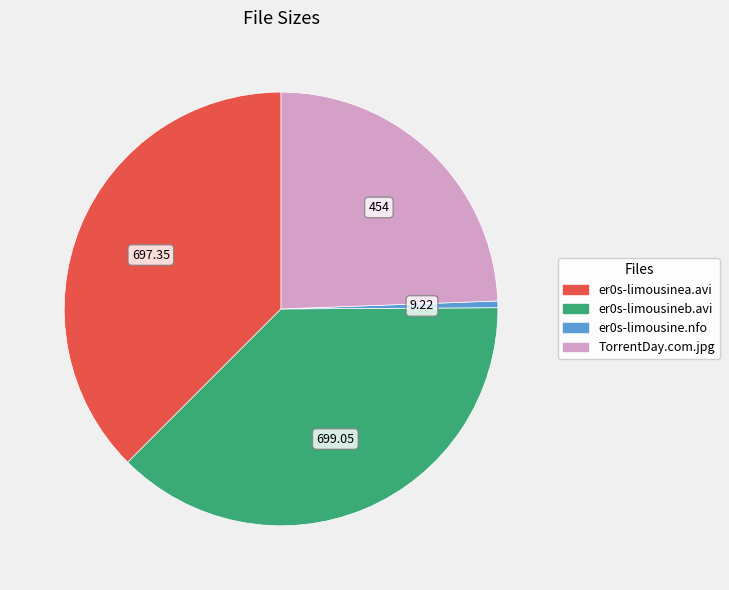

Is there any slice that represents more than half of the pie?

No